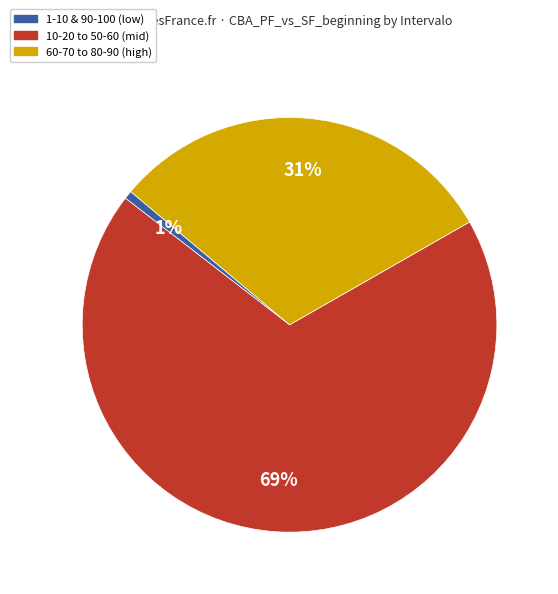

To the nearest percent, what is the average slice percentage?

33%